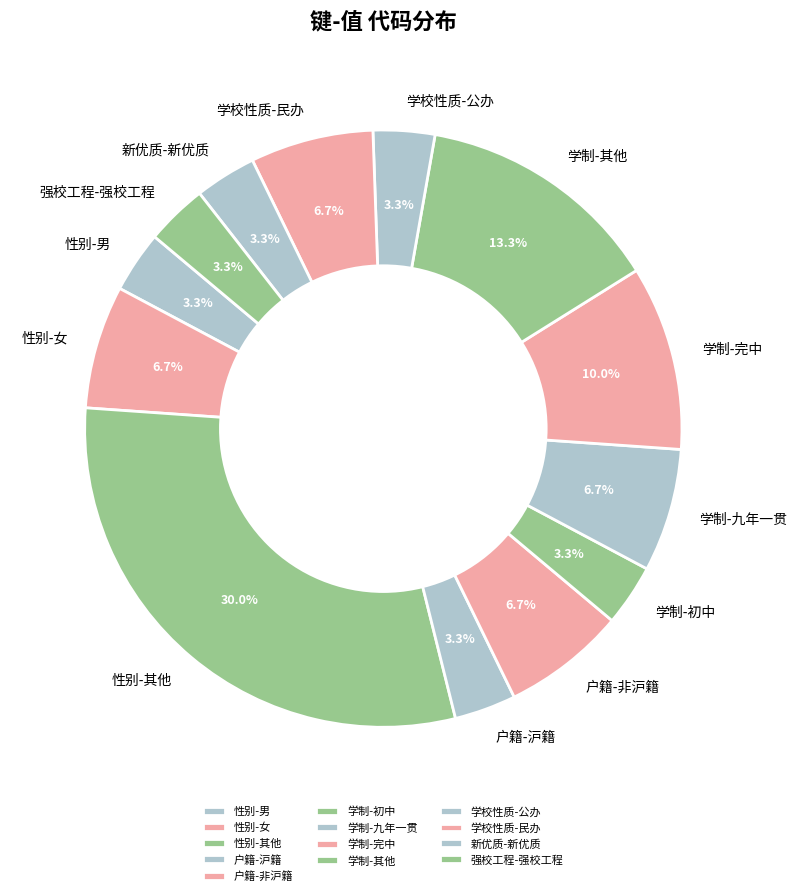

What is the ratio of the value at 户籍-非沪籍 to the value at 新优质-新优质?

2.0